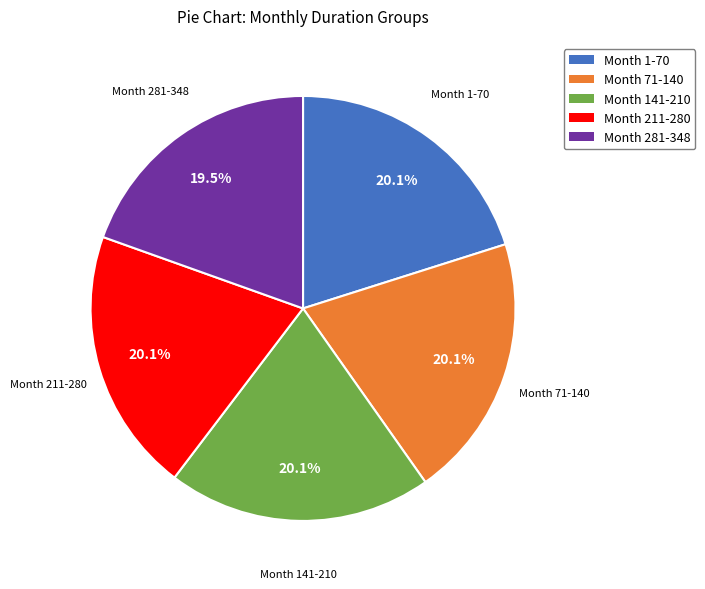

Approximately how many times larger is the value at Month 141-210 compared to Month 211-280?

1.0